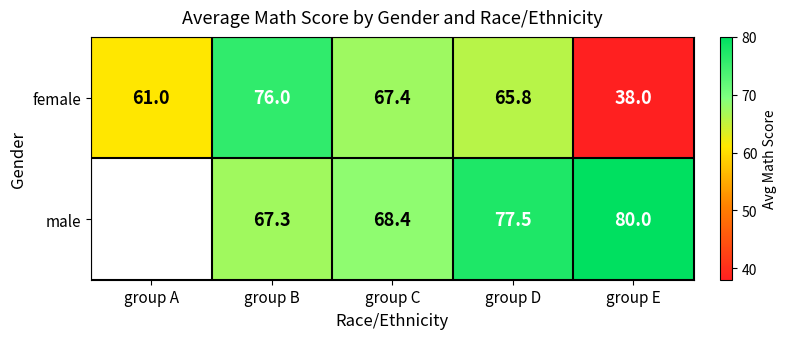

What is the total value across all series at group D?

143.3